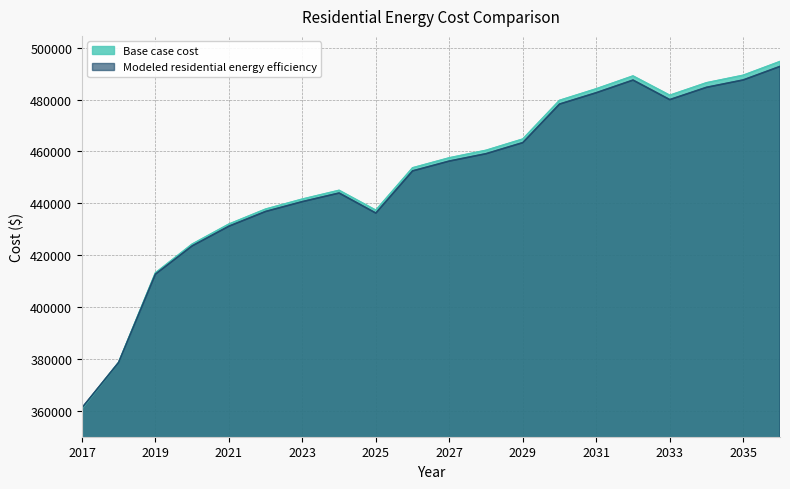

Is the value of Modeled residential energy efficiency at 2023 greater than the value of Base case cost at 2021?

Yes